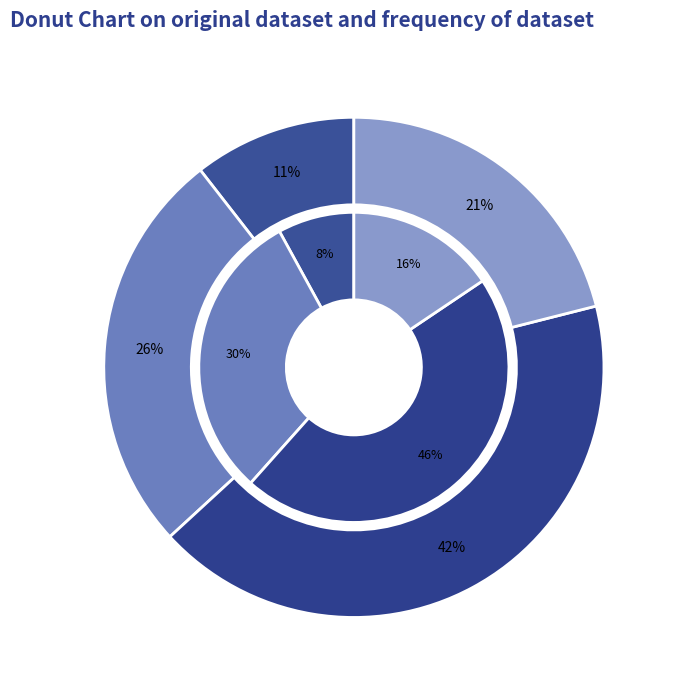

To the nearest percent, what is the difference between the largest and smallest slice percentages?

32%